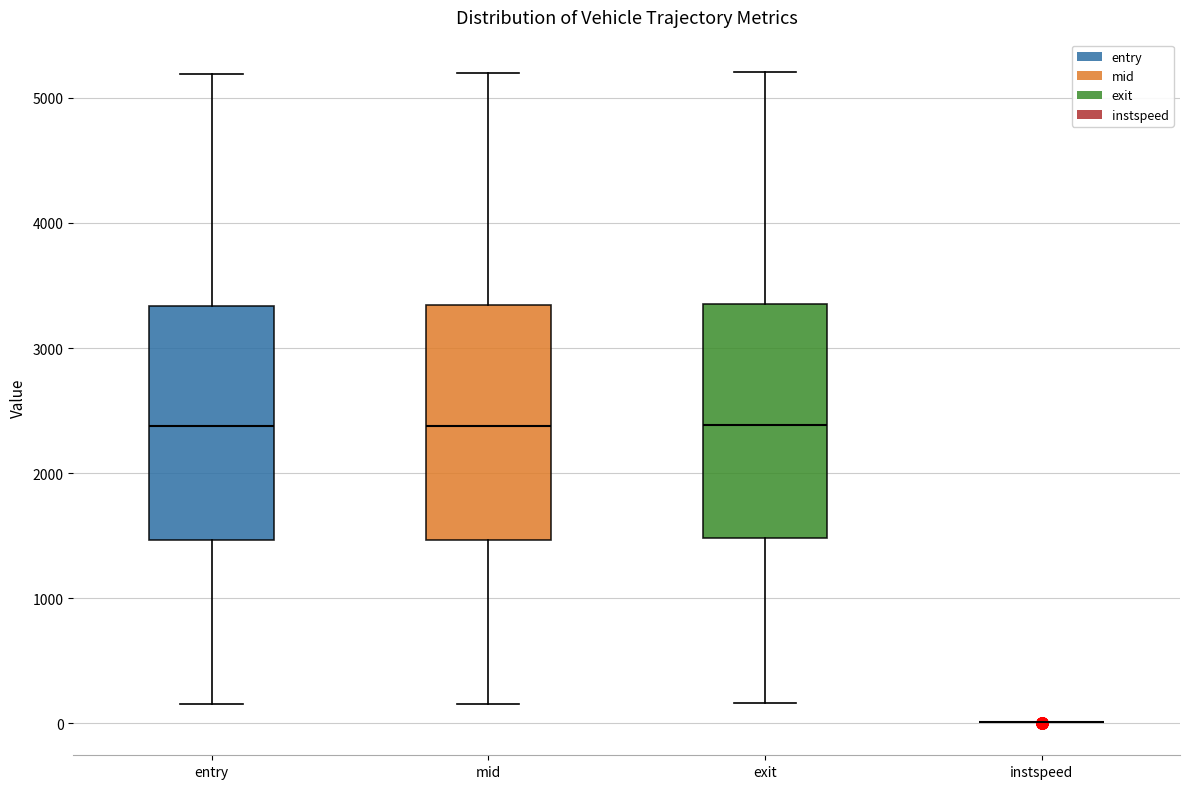

Reading left to right, transcribe this box plot: for each box, give where its median line is, the range the box spans, and where its two whiskers end, as read against the y-axis. The values are not printed on the chart, so give them approximately, as read against the axis.

entry: median 2400, box 1500 to 3300, whiskers 200 to 5200
mid: median 2400, box 1500 to 3300, whiskers 200 to 5200
exit: median 2400, box 1500 to 3300, whiskers 200 to 5200
instspeed: box collapsed to a line at 0, whiskers 0 to 0